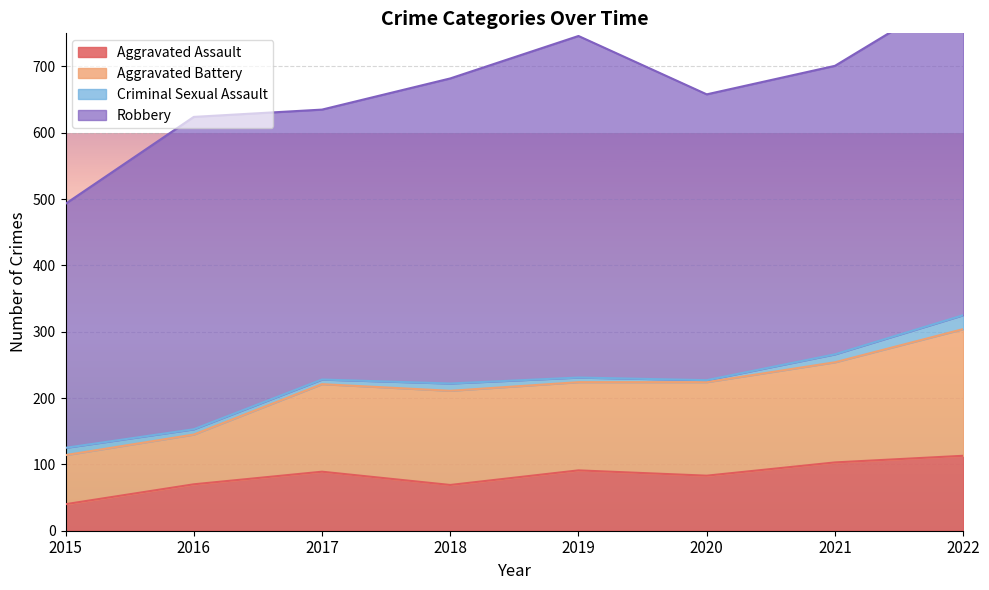

At which label does Aggravated Assault first exceed 89?

2019